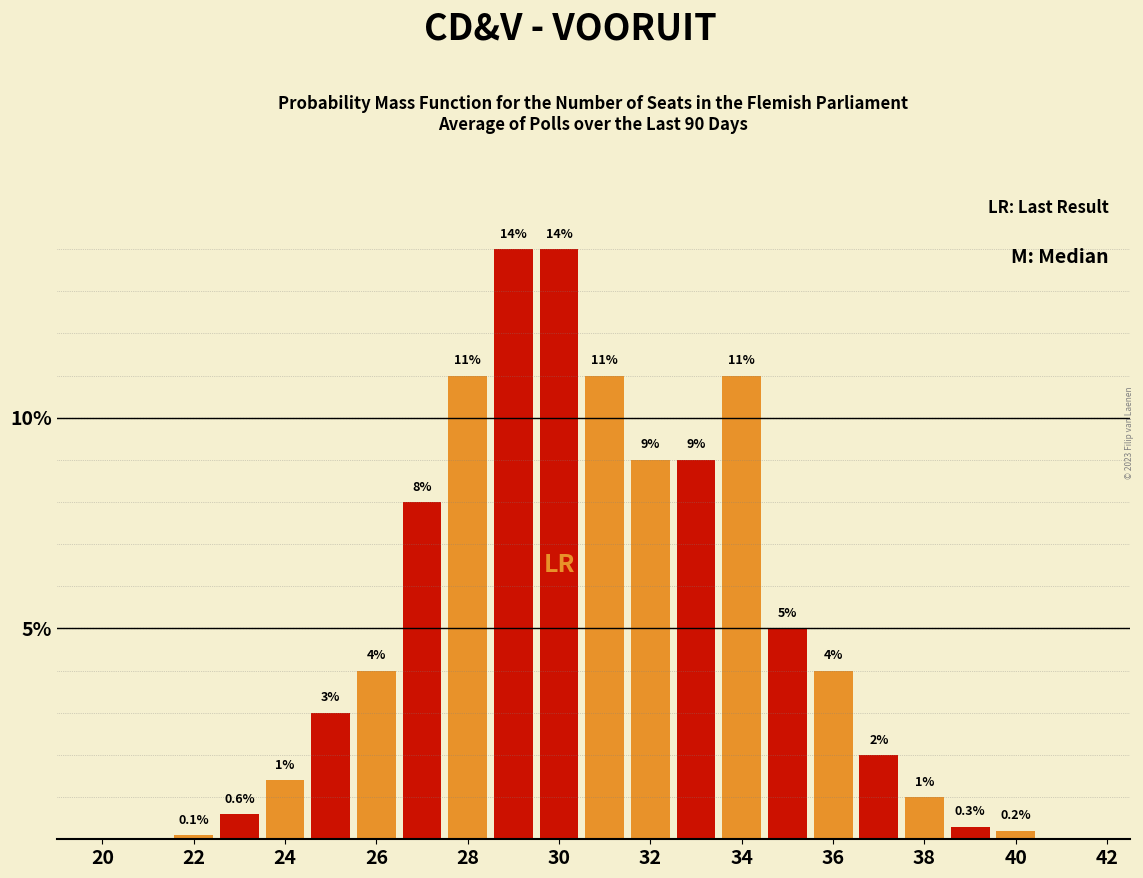

What is the maximum value shown in the chart?

14.0